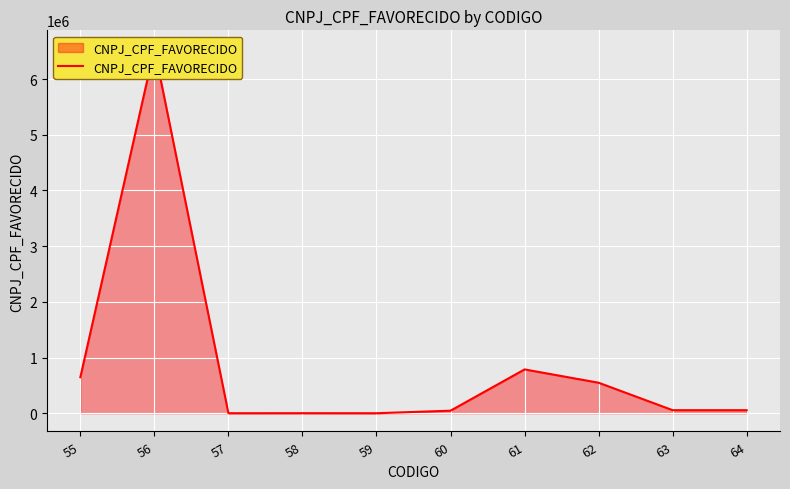

What is the difference between the maximum and minimum values?

6546400